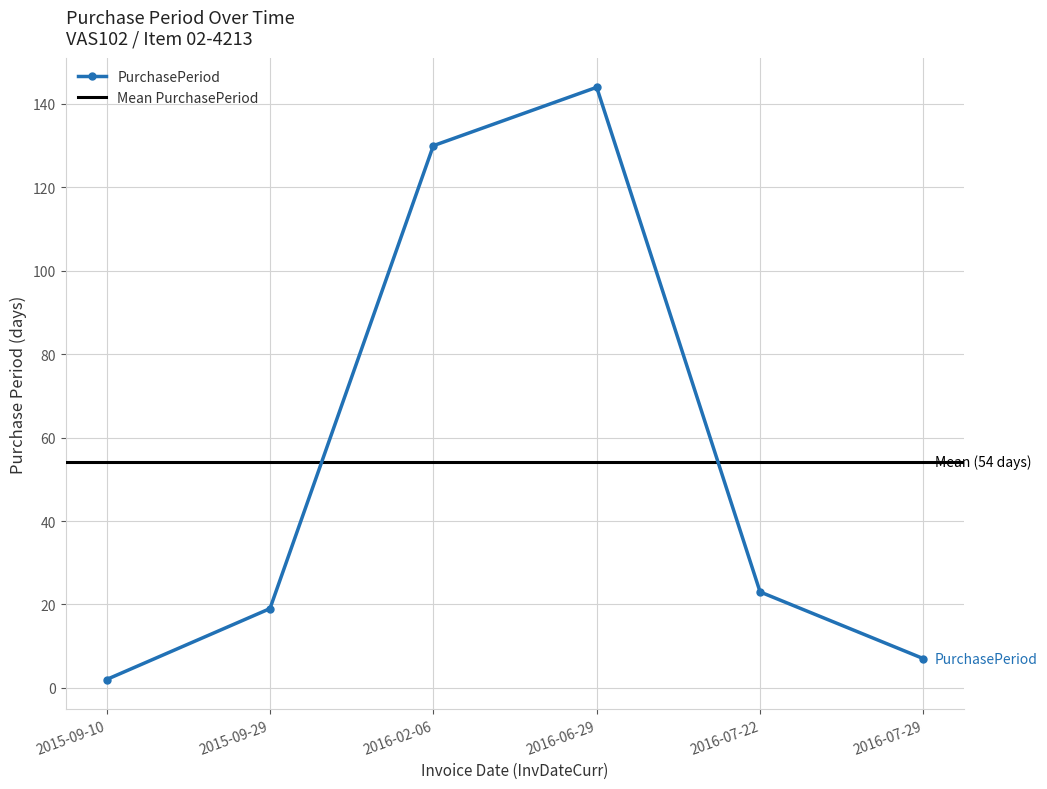

Reading left to right, what are all the values shown in this chart?

2	19	130	144	23	7